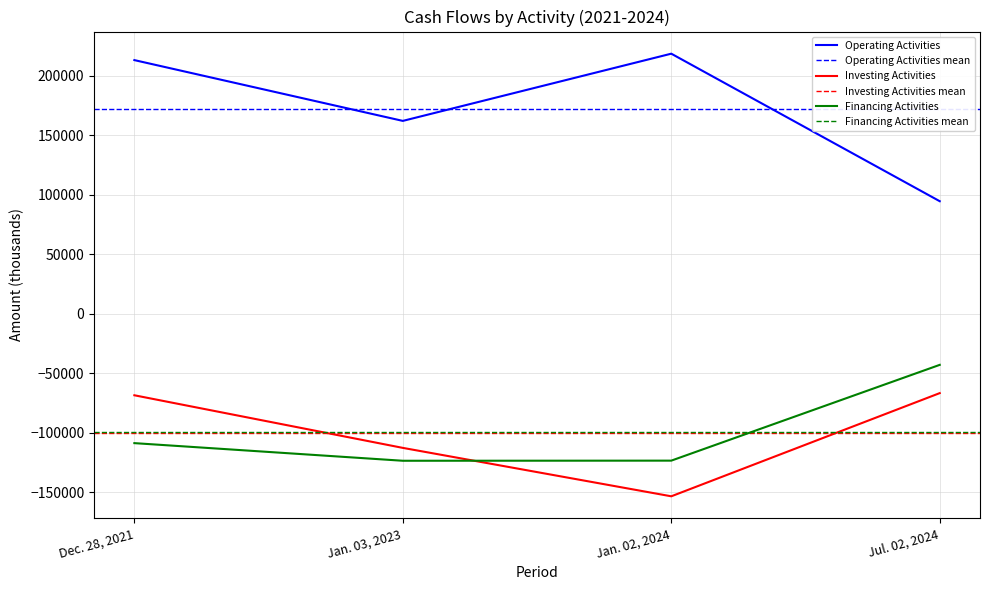

What is the label of the 1st point from the left?

Dec. 28, 2021